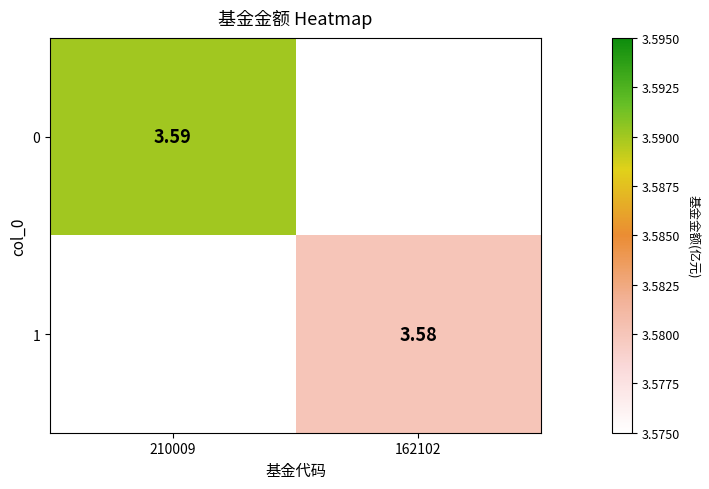

At which label does 1 first exceed 3?

162102